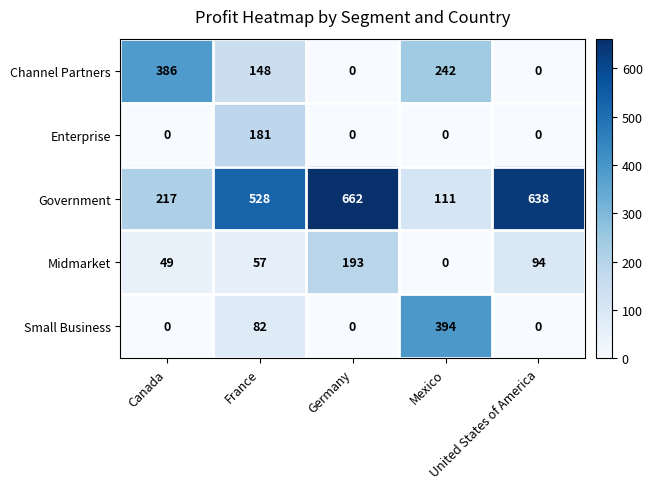

What is the maximum value for Midmarket?

193